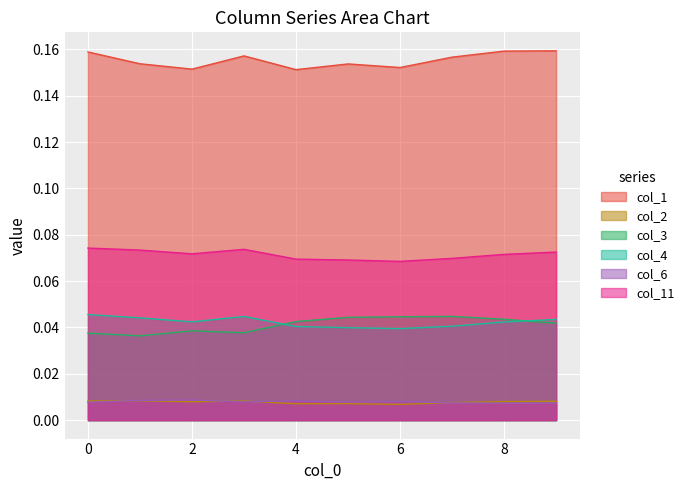

True or false: col_3 and col_4 intersect in this chart.

True